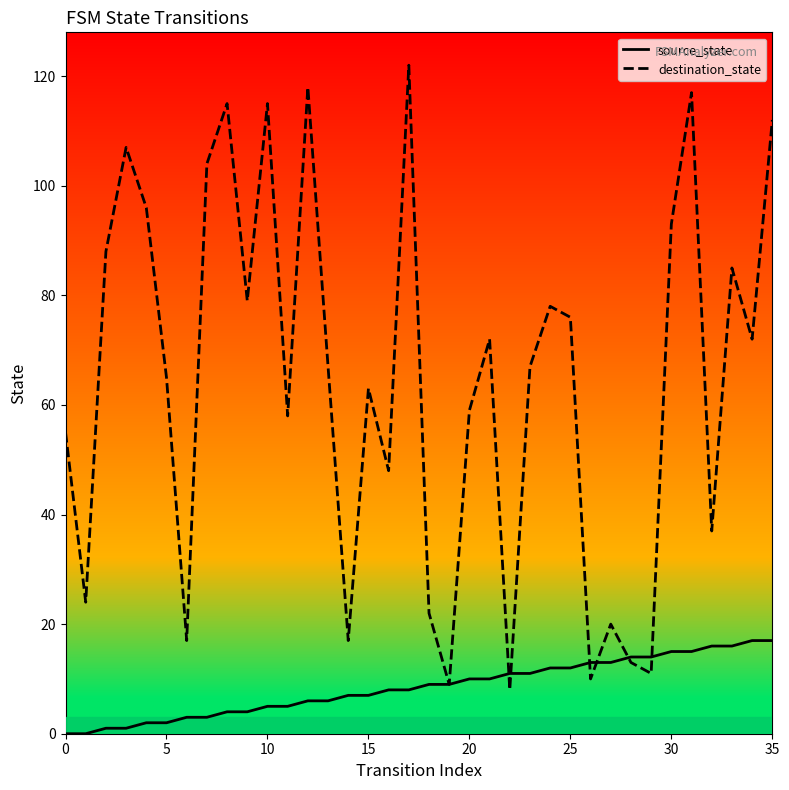

Rank the series by their maximum value, from highest to lowest.

destination_state, source_state